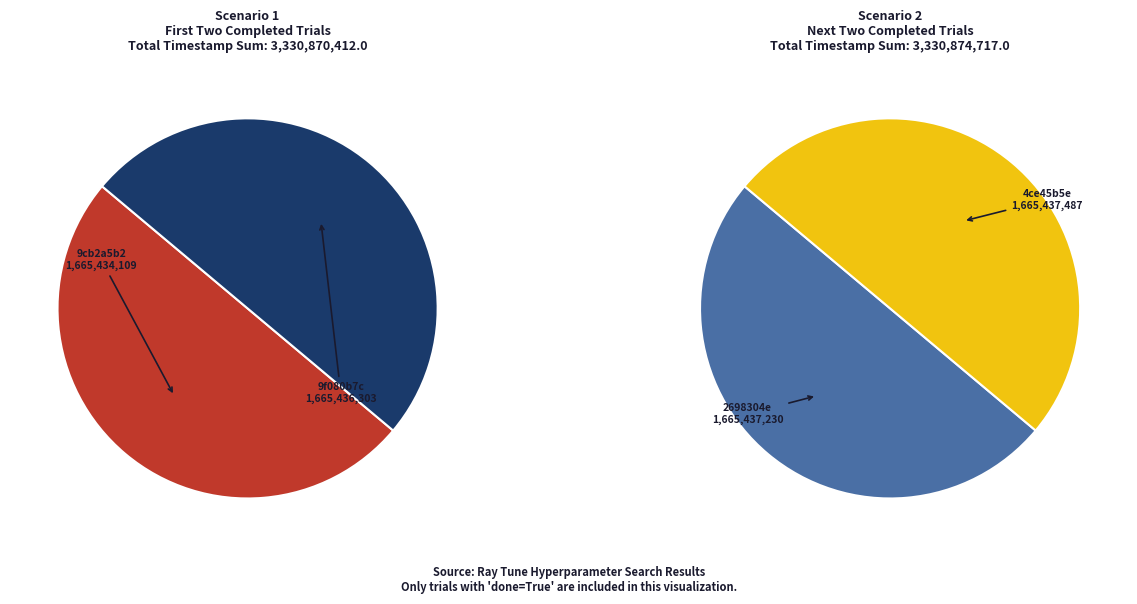

What is the change in value from 9f080b7c to 2698304e?

+927